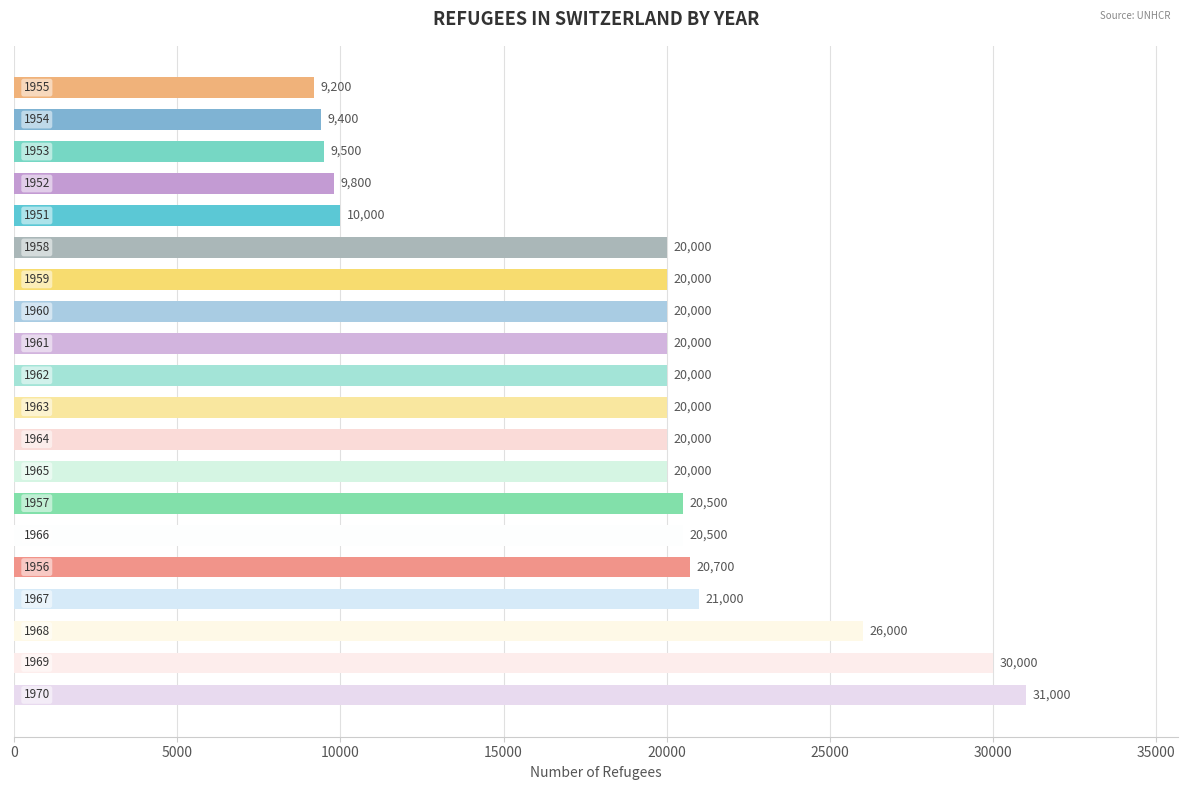

What is the greatest value displayed?

31000